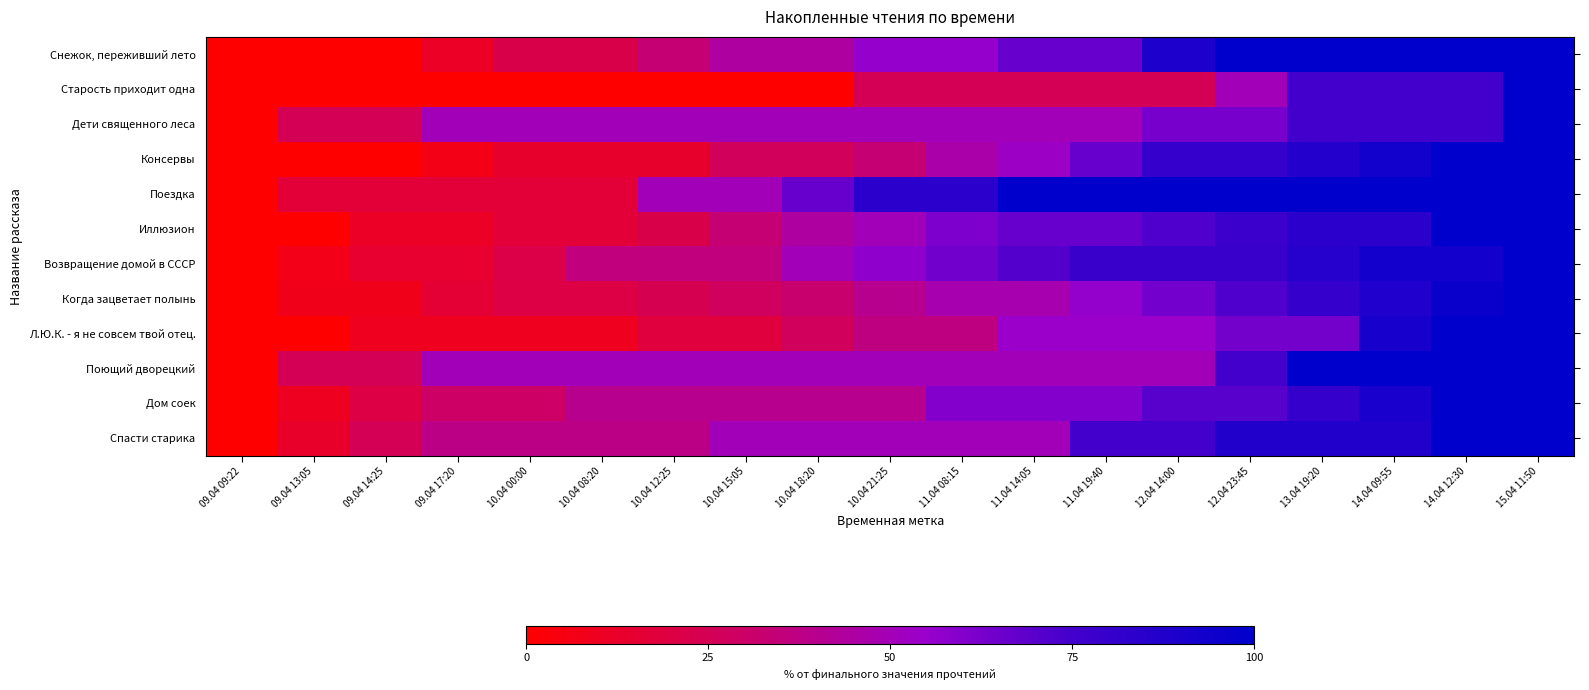

Reading left to right, what are all the values shown in this chart?

Снежок, переживший лето: 09.04 09:22=0.0	09.04 13:05=0.0	09.04 14:25=0.0	09.04 17:20=11.1	10.04 00:00=22.2	10.04 08:20=22.2	10.04 12:25=33.3	10.04 15:05=44.4	10.04 18:20=44.4	10.04 21:25=55.6	11.04 08:15=55.6	11.04 14:05=66.7	11.04 19:40=66.7	12.04 14:00=88.9	12.04 23:45=100.0	13.04 19:20=100.0	14.04 09:55=100.0	14.04 12:30=100.0	15.04 11:50=100.0
Старость приходит одна: 09.04 09:22=0.0	09.04 13:05=0.0	09.04 14:25=0.0	09.04 17:20=0.0	10.04 00:00=0.0	10.04 08:20=0.0	10.04 12:25=0.0	10.04 15:05=0.0	10.04 18:20=0.0	10.04 21:25=25.0	11.04 08:15=25.0	11.04 14:05=25.0	11.04 19:40=25.0	12.04 14:00=25.0	12.04 23:45=50.0	13.04 19:20=75.0	14.04 09:55=75.0	14.04 12:30=75.0	15.04 11:50=100.0
Дети священного леса: 09.04 09:22=0.0	09.04 13:05=25.0	09.04 14:25=25.0	09.04 17:20=50.0	10.04 00:00=50.0	10.04 08:20=50.0	10.04 12:25=50.0	10.04 15:05=50.0	10.04 18:20=50.0	10.04 21:25=50.0	11.04 08:15=50.0	11.04 14:05=50.0	11.04 19:40=50.0	12.04 14:00=62.5	12.04 23:45=62.5	13.04 19:20=75.0	14.04 09:55=75.0	14.04 12:30=75.0	15.04 11:50=100.0
Консервы: 09.04 09:22=0.0	09.04 13:05=0.0	09.04 14:25=0.0	09.04 17:20=6.7	10.04 00:00=13.3	10.04 08:20=13.3	10.04 12:25=13.3	10.04 15:05=26.7	10.04 18:20=26.7	10.04 21:25=33.3	11.04 08:15=46.7	11.04 14:05=53.3	11.04 19:40=66.7	12.04 14:00=80.0	12.04 23:45=80.0	13.04 19:20=86.7	14.04 09:55=93.3	14.04 12:30=100.0	15.04 11:50=100.0
Поездка: 09.04 09:22=0.0	09.04 13:05=16.7	09.04 14:25=16.7	09.04 17:20=16.7	10.04 00:00=16.7	10.04 08:20=16.7	10.04 12:25=50.0	10.04 15:05=50.0	10.04 18:20=66.7	10.04 21:25=83.3	11.04 08:15=83.3	11.04 14:05=100.0	11.04 19:40=100.0	12.04 14:00=100.0	12.04 23:45=100.0	13.04 19:20=100.0	14.04 09:55=100.0	14.04 12:30=100.0	15.04 11:50=100.0
Иллюзион: 09.04 09:22=0.0	09.04 13:05=0.0	09.04 14:25=11.1	09.04 17:20=11.1	10.04 00:00=16.7	10.04 08:20=16.7	10.04 12:25=22.2	10.04 15:05=33.3	10.04 18:20=44.4	10.04 21:25=50.0	11.04 08:15=61.1	11.04 14:05=66.7	11.04 19:40=66.7	12.04 14:00=72.2	12.04 23:45=77.8	13.04 19:20=83.3	14.04 09:55=83.3	14.04 12:30=100.0	15.04 11:50=100.0
Возвращение домой в СССР: 09.04 09:22=0.0	09.04 13:05=7.1	09.04 14:25=14.3	09.04 17:20=14.3	10.04 00:00=21.4	10.04 08:20=35.7	10.04 12:25=35.7	10.04 15:05=35.7	10.04 18:20=50.0	10.04 21:25=57.1	11.04 08:15=64.3	11.04 14:05=71.4	11.04 19:40=78.6	12.04 14:00=78.6	12.04 23:45=78.6	13.04 19:20=85.7	14.04 09:55=92.9	14.04 12:30=92.9	15.04 11:50=100.0
Когда зацветает полынь: 09.04 09:22=0.0	09.04 13:05=8.0	09.04 14:25=8.0	09.04 17:20=16.0	10.04 00:00=20.0	10.04 08:20=20.0	10.04 12:25=24.0	10.04 15:05=28.0	10.04 18:20=32.0	10.04 21:25=40.0	11.04 08:15=48.0	11.04 14:05=48.0	11.04 19:40=56.0	12.04 14:00=64.0	12.04 23:45=72.0	13.04 19:20=80.0	14.04 09:55=88.0	14.04 12:30=96.0	15.04 11:50=100.0
Л.Ю.К. - я не совсем твой отец.: 09.04 09:22=0.0	09.04 13:05=0.0	09.04 14:25=9.1	09.04 17:20=9.1	10.04 00:00=9.1	10.04 08:20=9.1	10.04 12:25=18.2	10.04 15:05=18.2	10.04 18:20=27.3	10.04 21:25=36.4	11.04 08:15=36.4	11.04 14:05=54.5	11.04 19:40=54.5	12.04 14:00=54.5	12.04 23:45=63.6	13.04 19:20=63.6	14.04 09:55=90.9	14.04 12:30=100.0	15.04 11:50=100.0
Поющий дворецкий: 09.04 09:22=0.0	09.04 13:05=25.0	09.04 14:25=25.0	09.04 17:20=50.0	10.04 00:00=50.0	10.04 08:20=50.0	10.04 12:25=50.0	10.04 15:05=50.0	10.04 18:20=50.0	10.04 21:25=50.0	11.04 08:15=50.0	11.04 14:05=50.0	11.04 19:40=50.0	12.04 14:00=50.0	12.04 23:45=75.0	13.04 19:20=100.0	14.04 09:55=100.0	14.04 12:30=100.0	15.04 11:50=100.0
Дом соек: 09.04 09:22=0.0	09.04 13:05=10.0	09.04 14:25=20.0	09.04 17:20=30.0	10.04 00:00=30.0	10.04 08:20=40.0	10.04 12:25=40.0	10.04 15:05=40.0	10.04 18:20=40.0	10.04 21:25=40.0	11.04 08:15=60.0	11.04 14:05=60.0	11.04 19:40=60.0	12.04 14:00=70.0	12.04 23:45=70.0	13.04 19:20=80.0	14.04 09:55=90.0	14.04 12:30=100.0	15.04 11:50=100.0
Спасти старика: 09.04 09:22=0.0	09.04 13:05=12.5	09.04 14:25=25.0	09.04 17:20=37.5	10.04 00:00=37.5	10.04 08:20=37.5	10.04 12:25=37.5	10.04 15:05=50.0	10.04 18:20=50.0	10.04 21:25=50.0	11.04 08:15=50.0	11.04 14:05=50.0	11.04 19:40=75.0	12.04 14:00=75.0	12.04 23:45=87.5	13.04 19:20=87.5	14.04 09:55=87.5	14.04 12:30=100.0	15.04 11:50=100.0